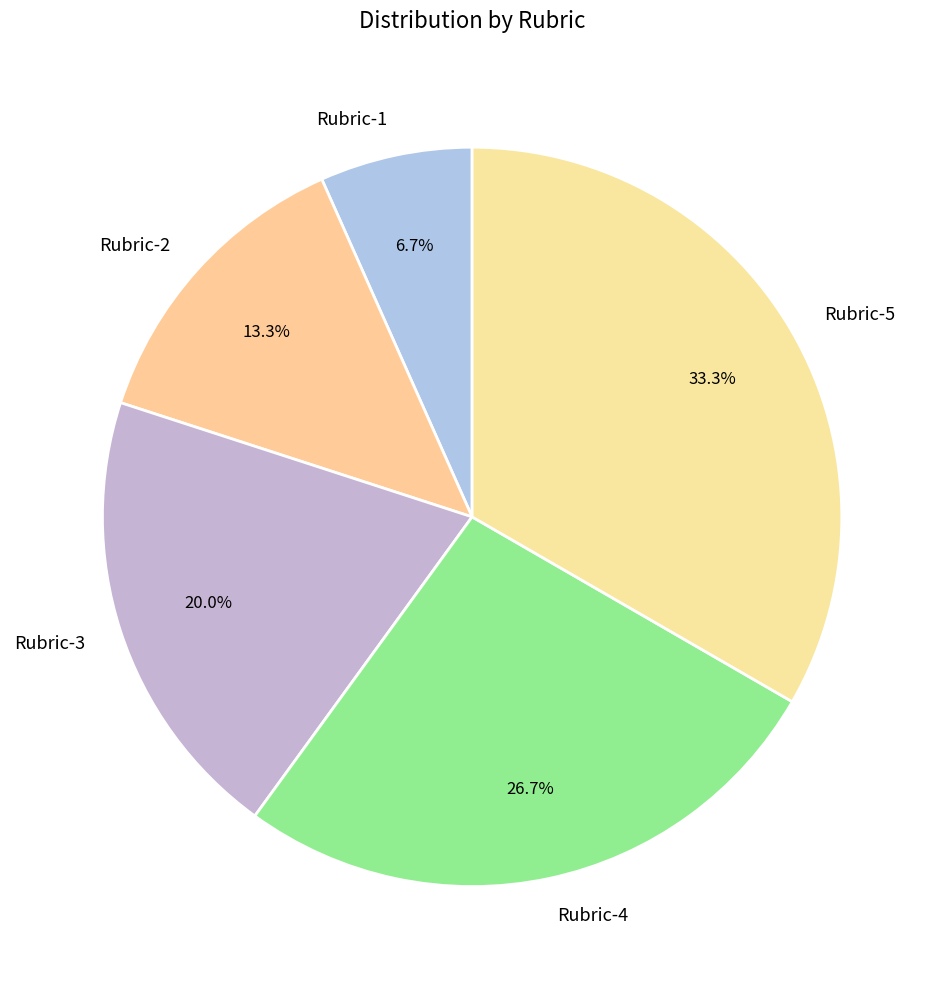

What percentage is the Rubric-2 slice, to the nearest percent?

13%